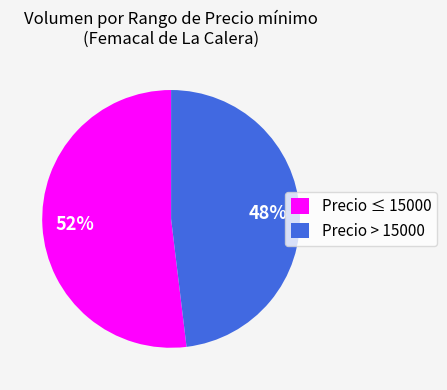

Rank the categories by value from lowest to highest.

Precio > 15000, Precio ≤ 15000